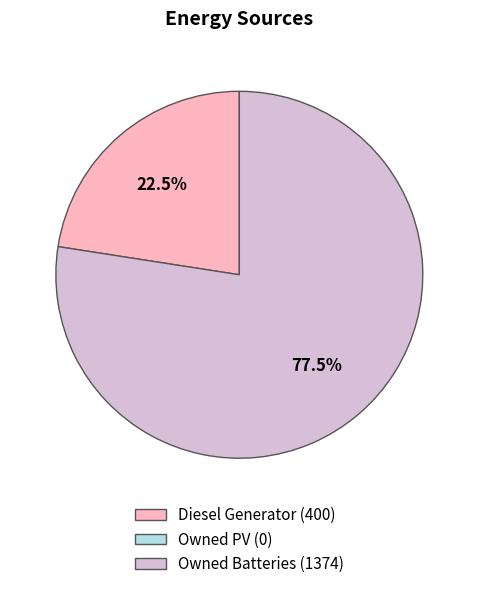

To the nearest percent, what is the average slice percentage?

50%